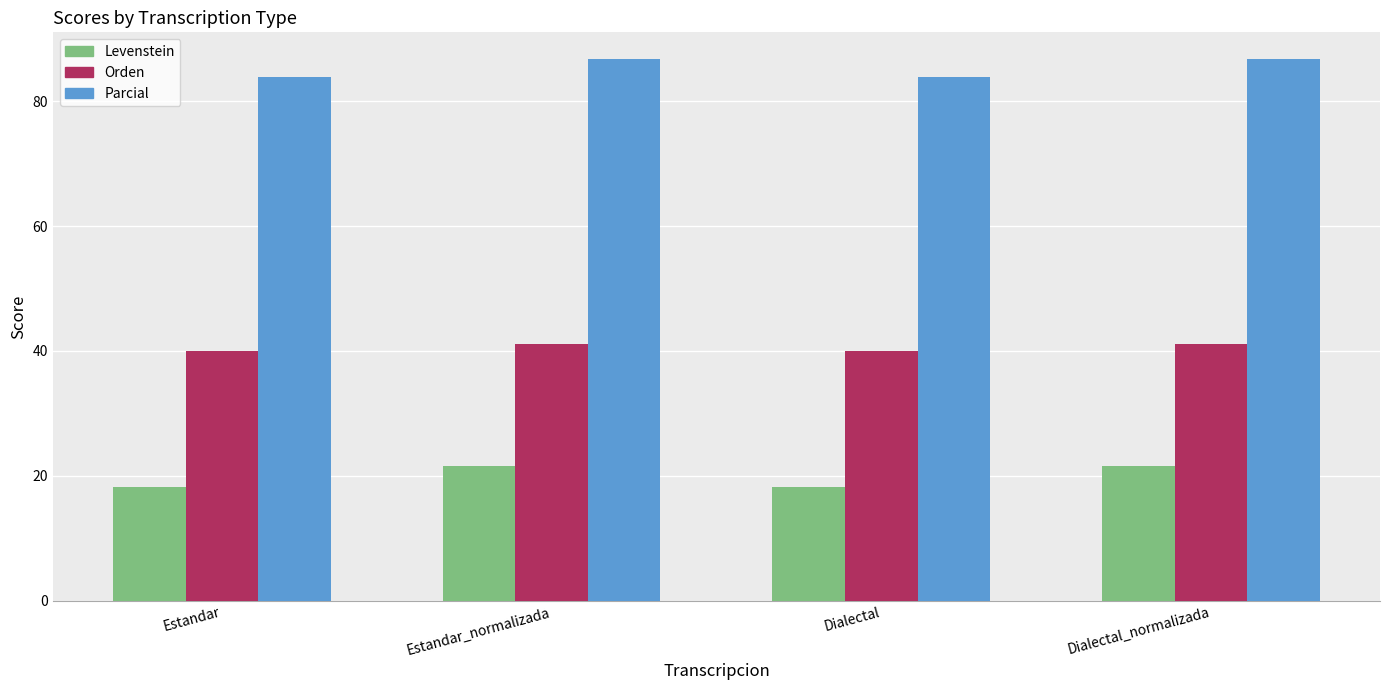

Rank the series by their maximum value, from highest to lowest.

Parcial, Orden, Levenstein